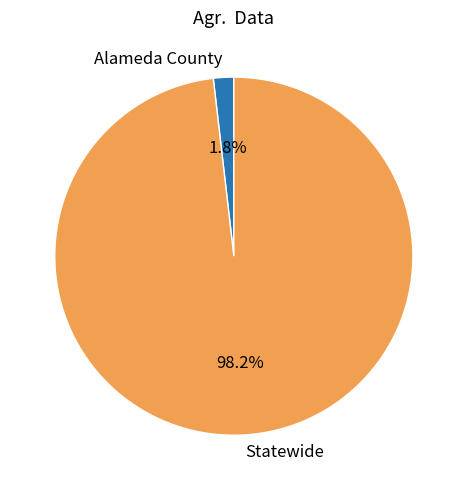

What is the majority slice?

Statewide